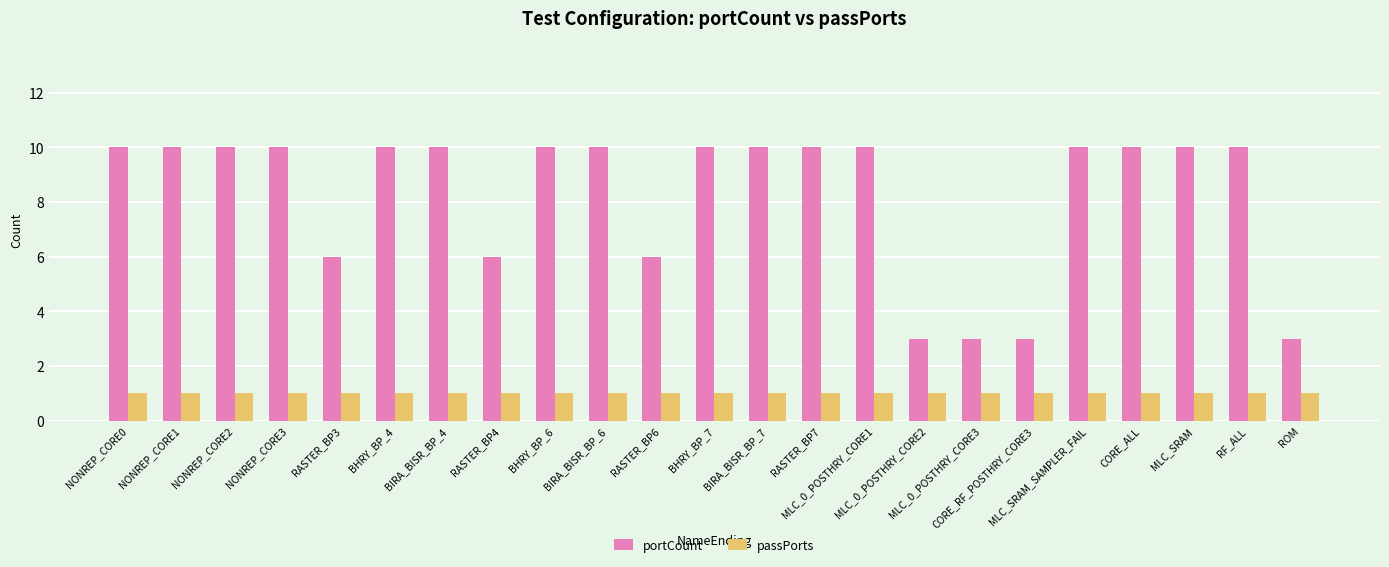

What is the difference between the second highest and second lowest values in the portCount series?

7